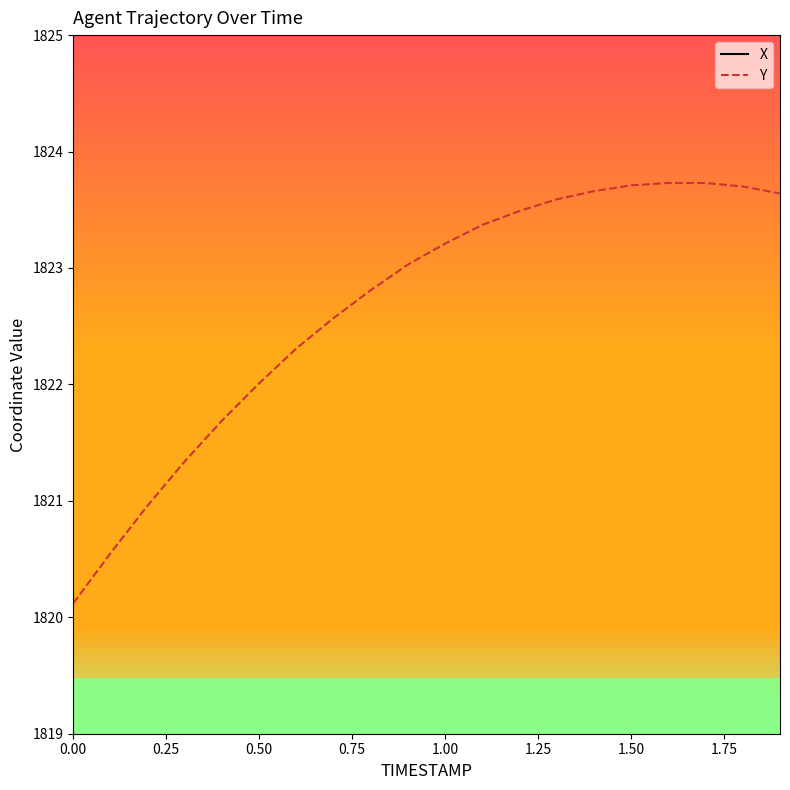

The value of Y at 1.50 is 1164.1. True or false?

False